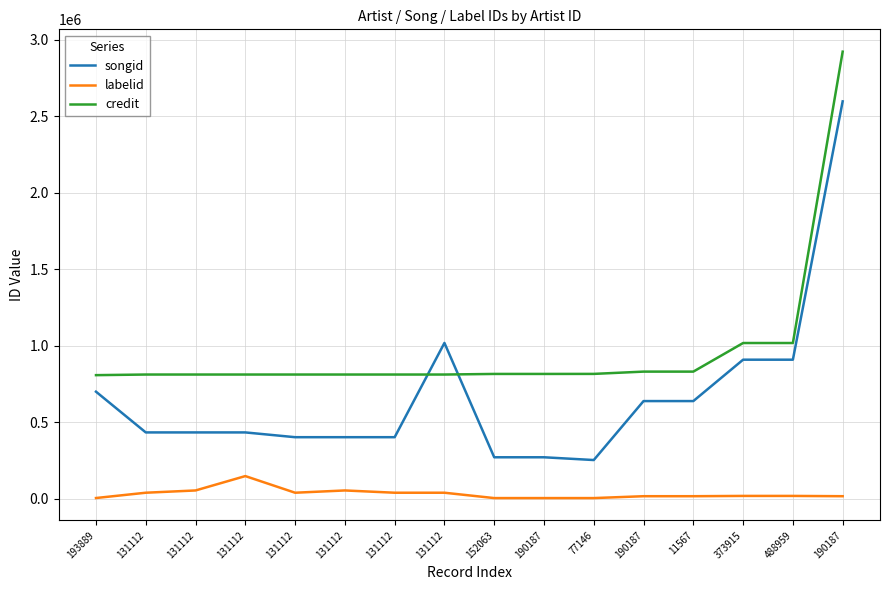

Between 131112 and 152063, which is larger?

131112